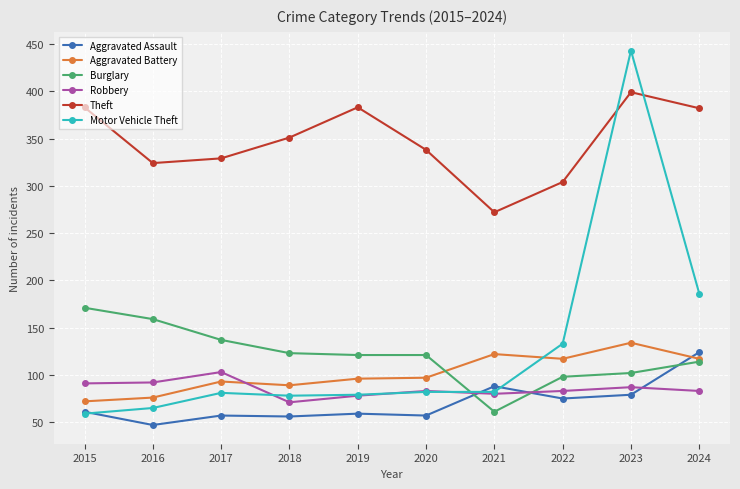

Is it true that Theft equals 383 at 2015?

True